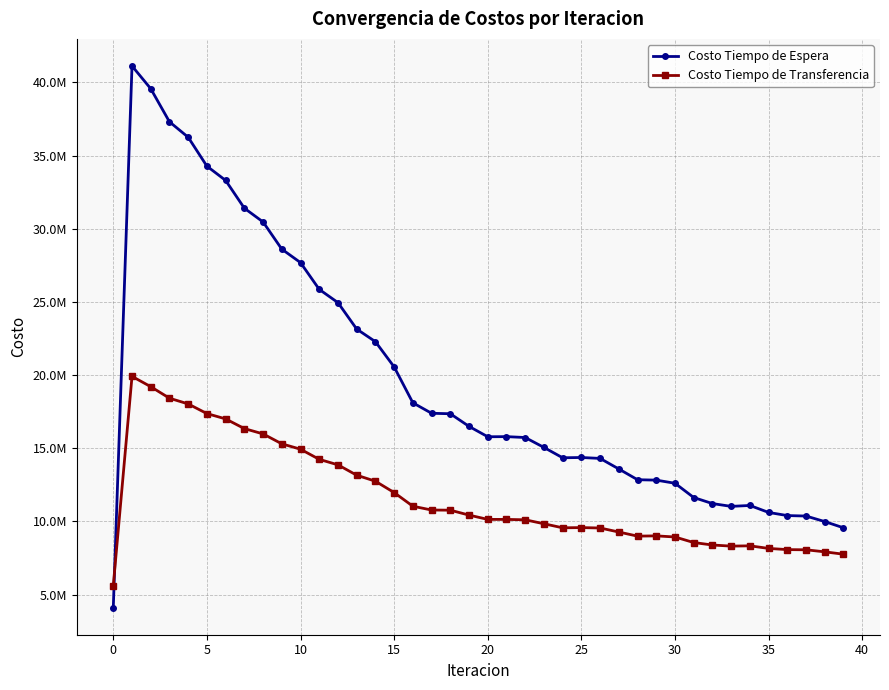

What are all the series names shown in the legend?

Costo Tiempo de Espera, Costo Tiempo de Transferencia